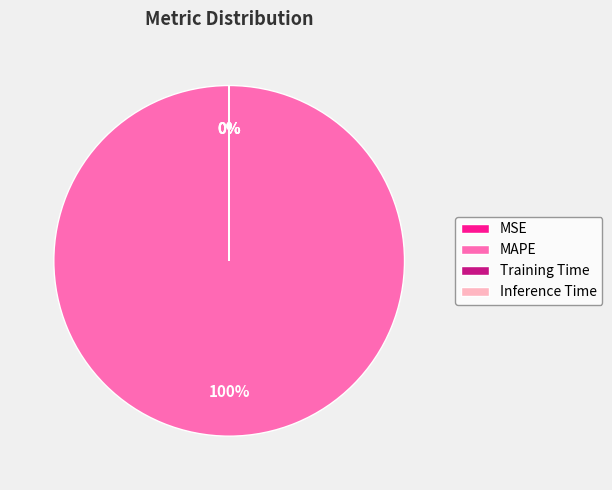

Is it true that MAPE is 100% of the pie?

True